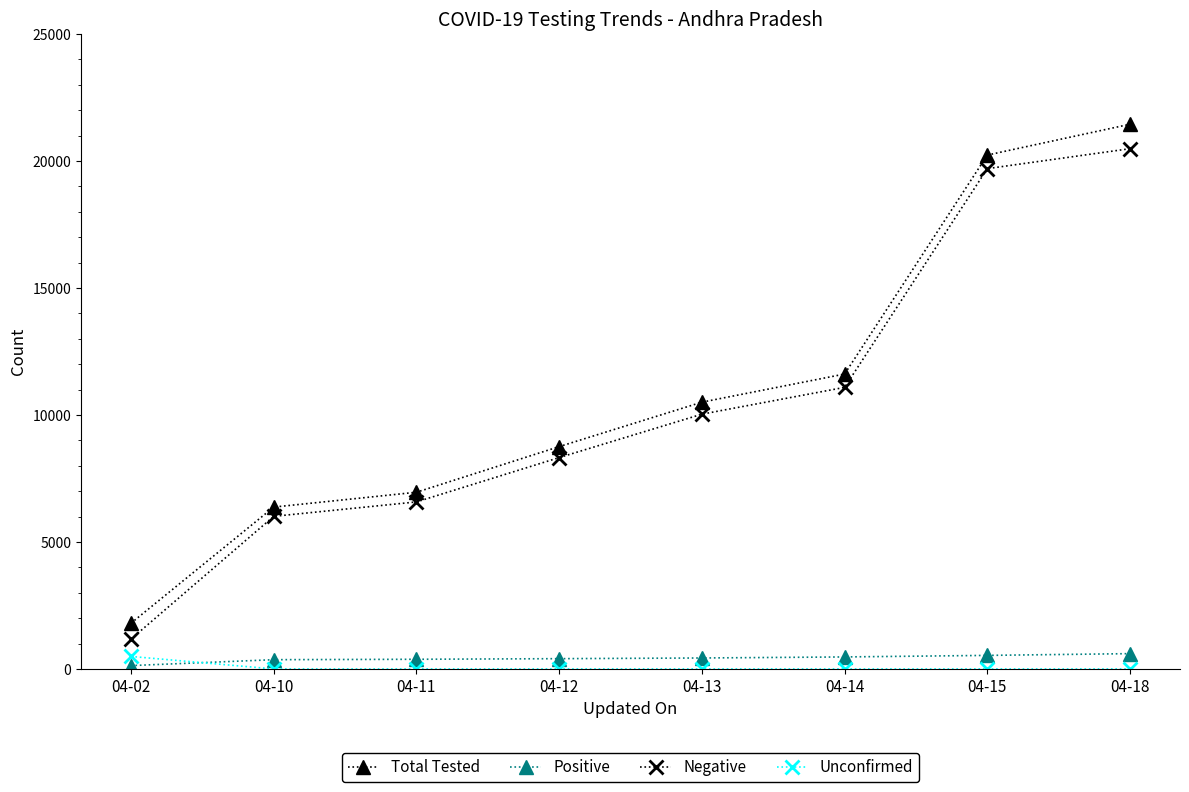

How many data points in Total Tested are less than 10505?

4